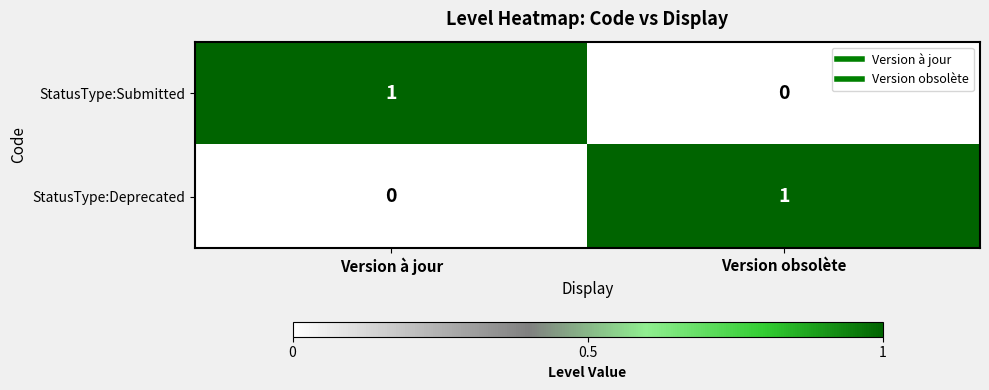

Where is StatusType:Deprecated nearest to the value 0?

Version à jour